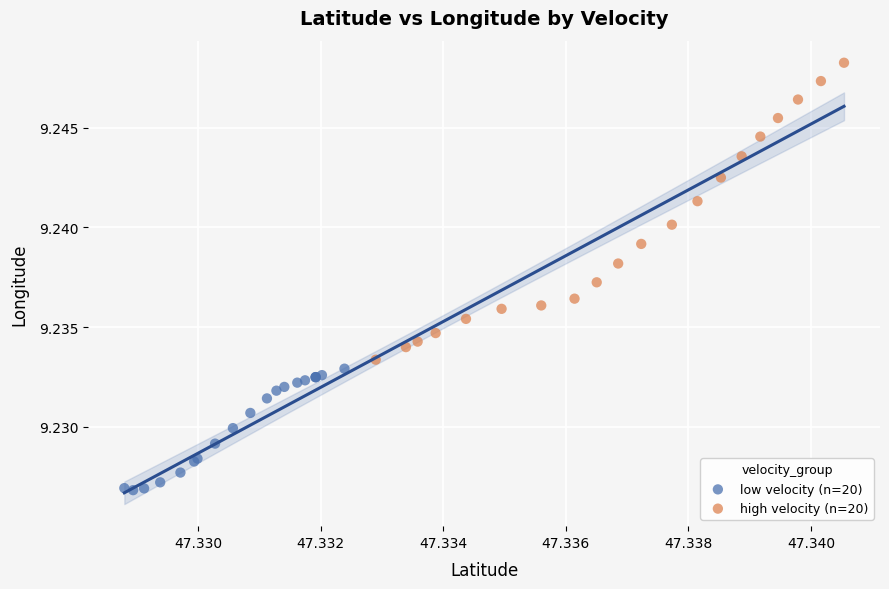

Which series reaches the maximum Y coordinate?

high velocity (n=20)